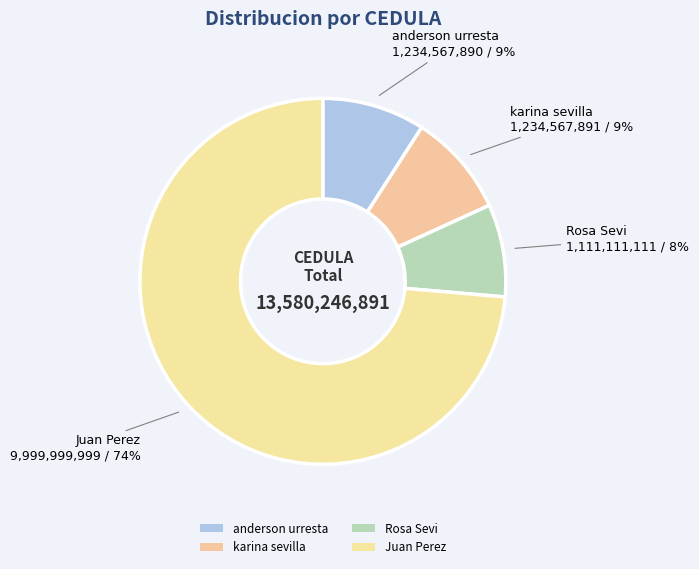

What is the ratio of the value at anderson urresta to the value at Rosa Sevi?

1.1